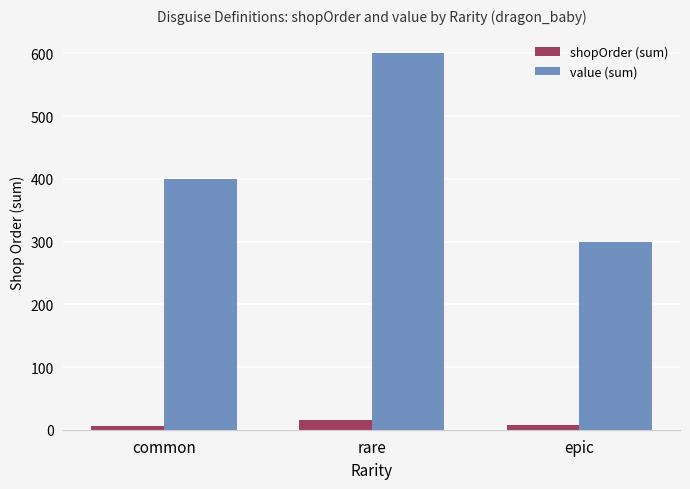

True or false: shopOrder (sum) has a value of 7 at epic.

True